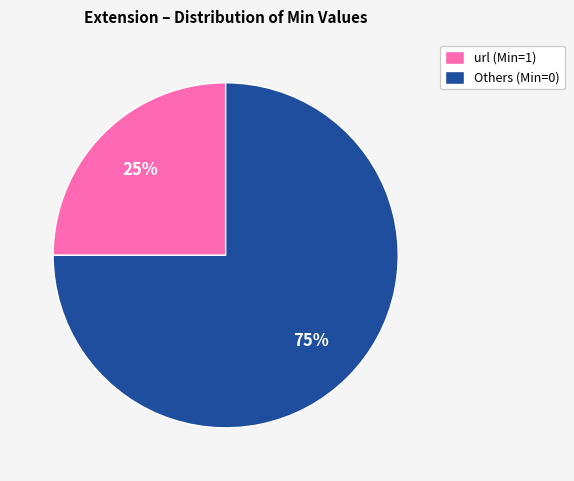

Which category accounts for the majority?

Others (Min=0)